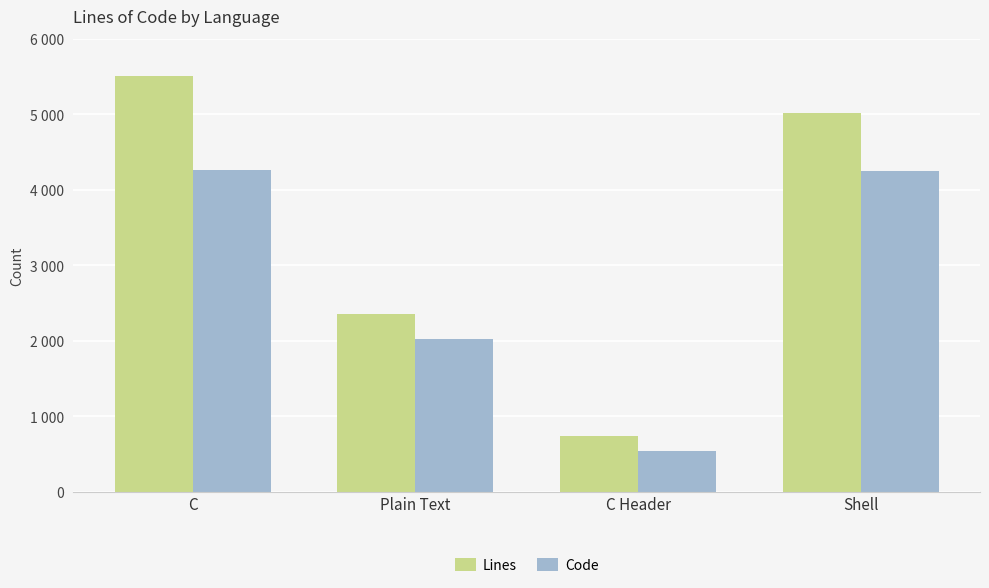

What is the total value across all series at Shell?

9266